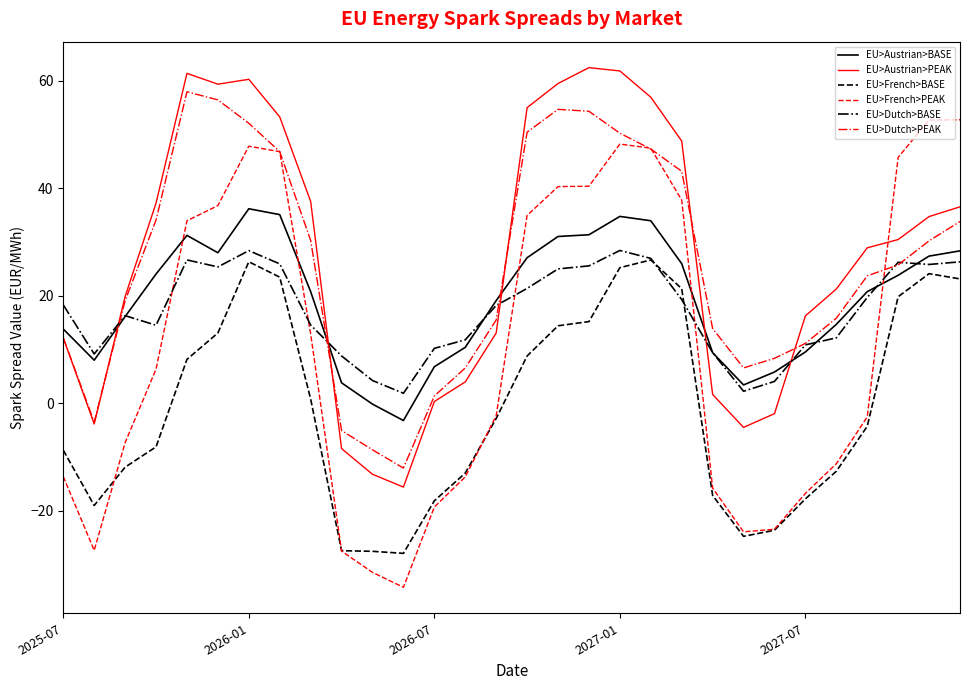

Which series has the widest spread of values?

EU>French>PEAK